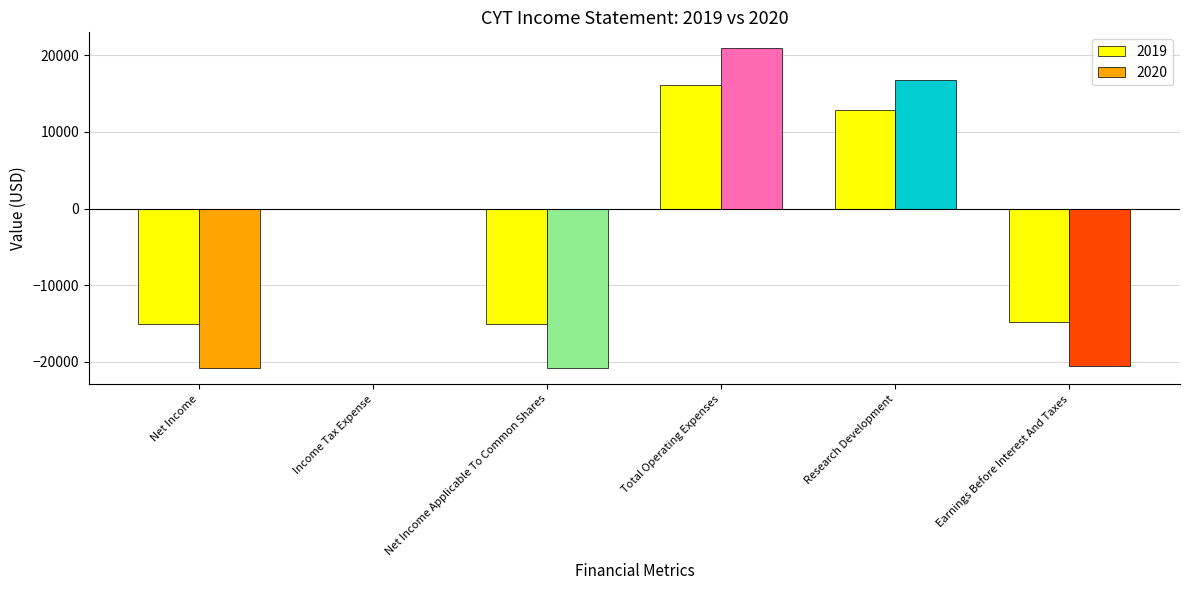

Reading right to left, what are all the values shown in this chart?

2019: Earnings Before Interest And Taxes=-14800	Research Development=12800	Total Operating Expenses=16100	Net Income Applicable To Common Shares=-15000	Income Tax Expense=0	Net Income=-15000
2020: Earnings Before Interest And Taxes=-20500	Research Development=16800	Total Operating Expenses=20900	Net Income Applicable To Common Shares=-20800	Income Tax Expense=0	Net Income=-20800